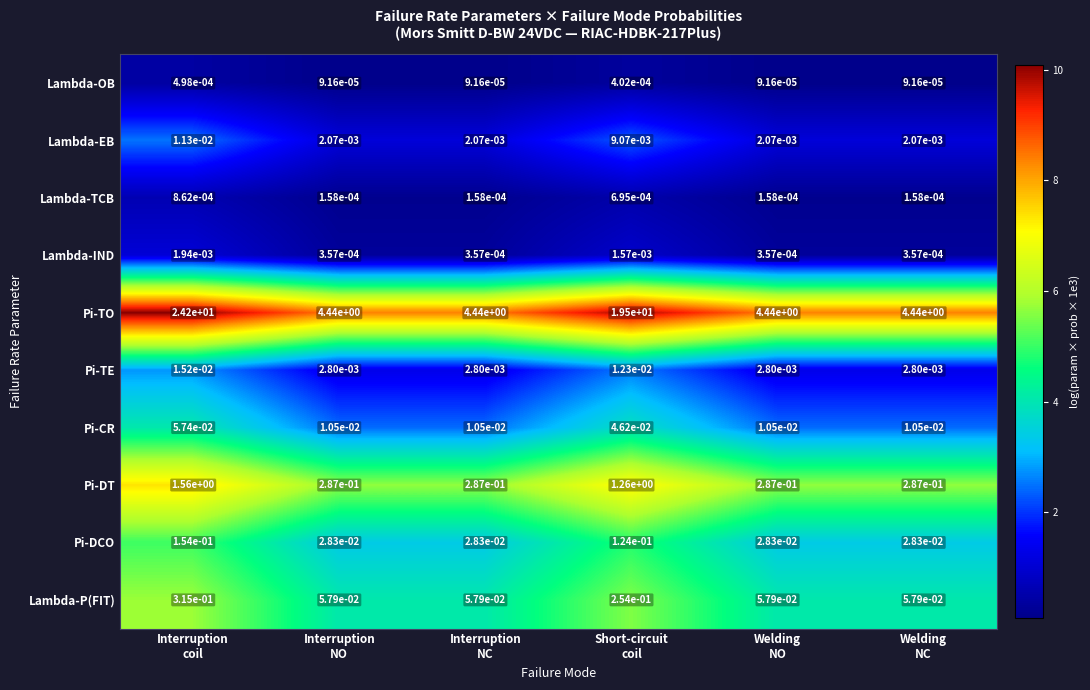

Which series has the largest range (max minus min)?

Pi-TO